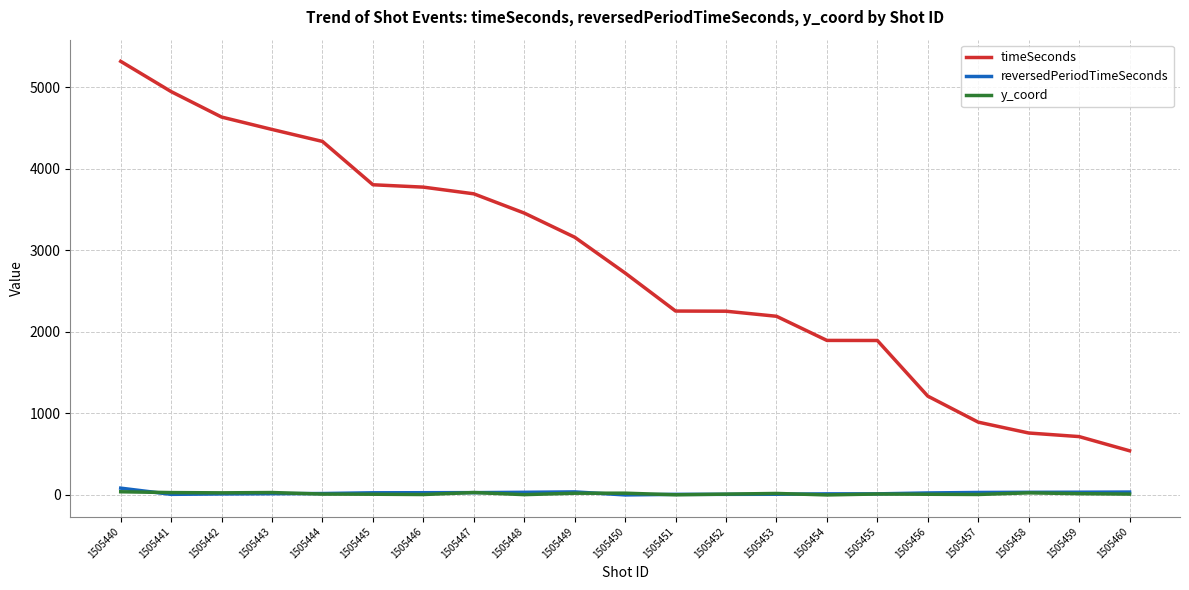

Which series ends up on top after the final intersection of reversedPeriodTimeSeconds and y_coord?

reversedPeriodTimeSeconds